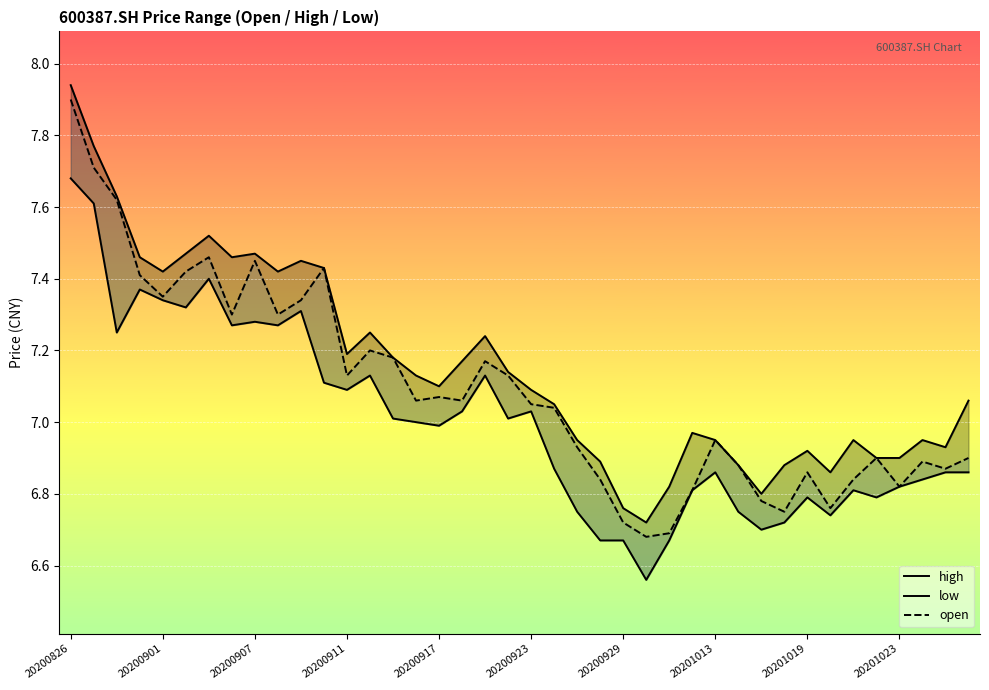

What position from the left is 20201019?

33